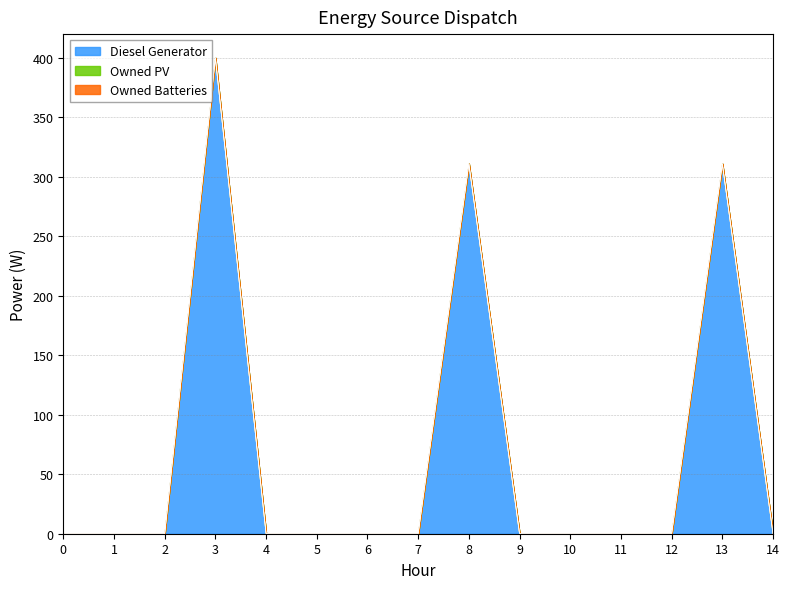

At how many categories does at least one series exceed 246?

3